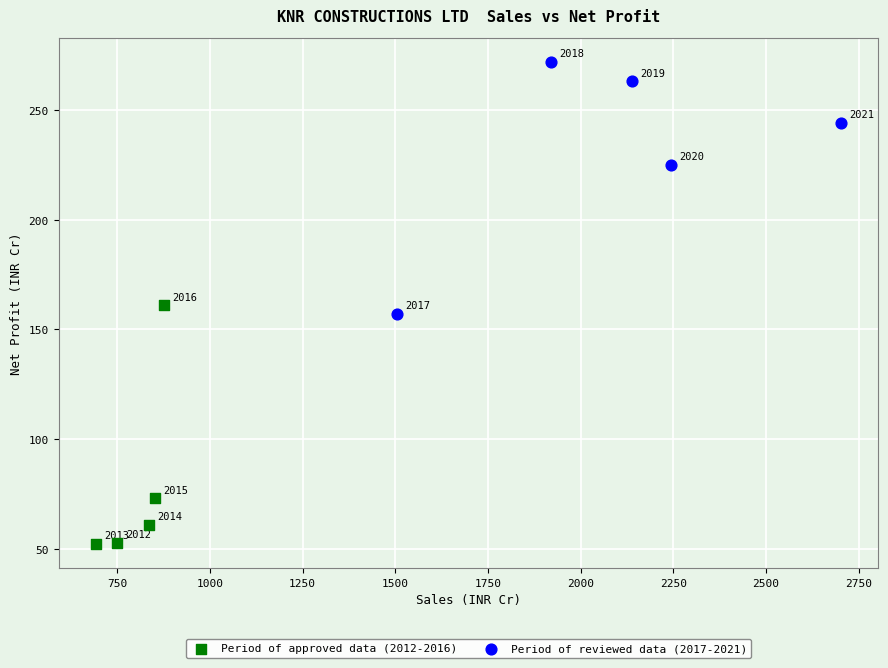

Which series contains the lowest Y value?

Period of approved data (2012-2016)